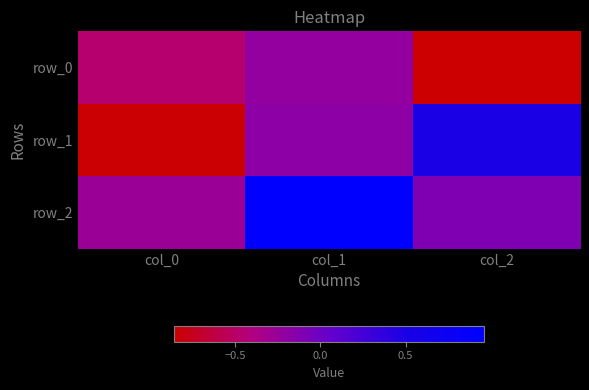

Reading left to right, what are all the values shown in this chart?

row_0: -0.5	-0.2	-0.9
row_1: -0.8	-0.2	0.5
row_2: -0.3	1.0	-0.1